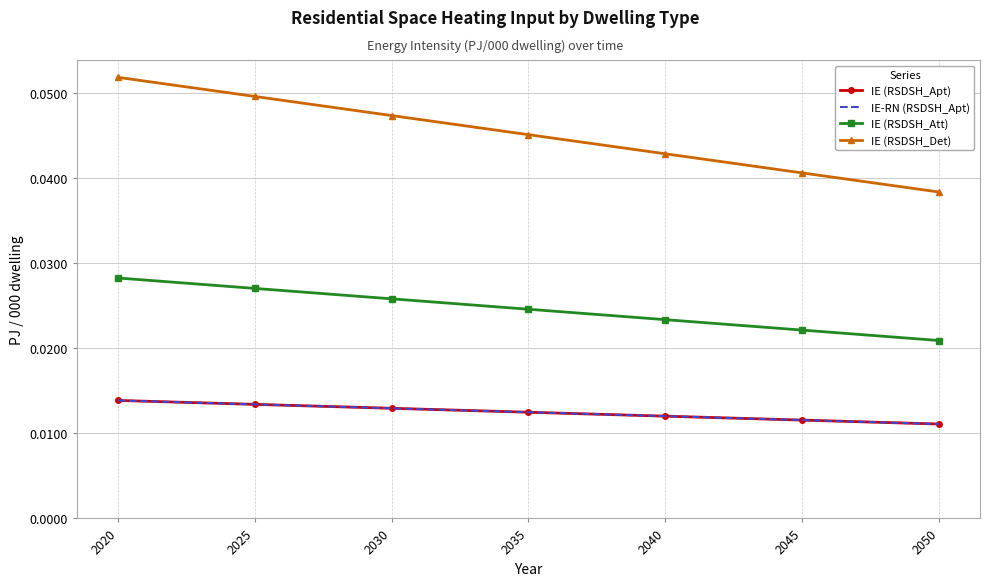

True or false: IE (RSDSH_Att) has a value of 0.0 at 2050.

True